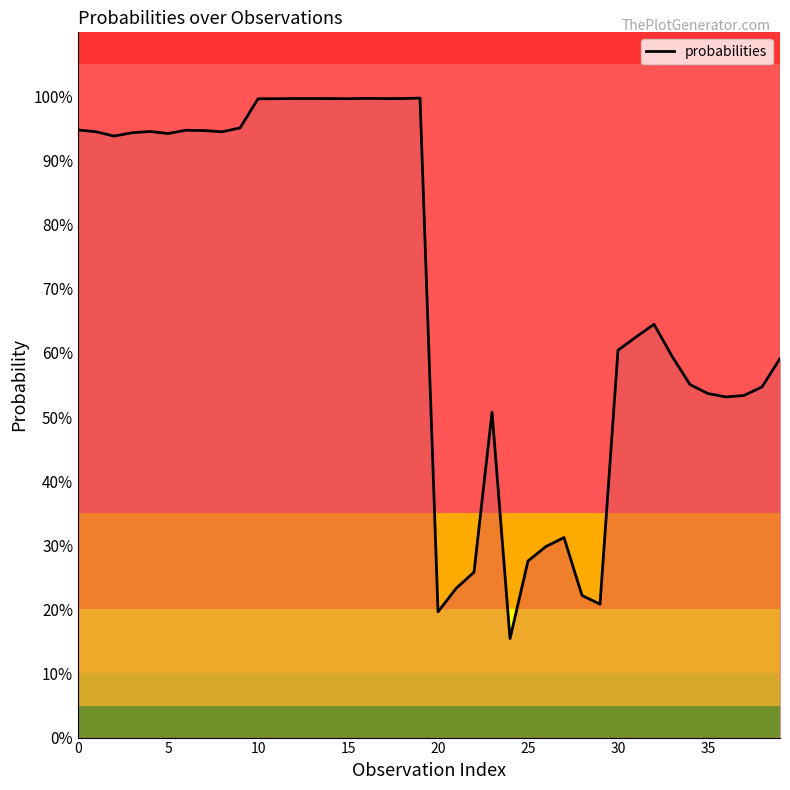

What is the average value?

0.7